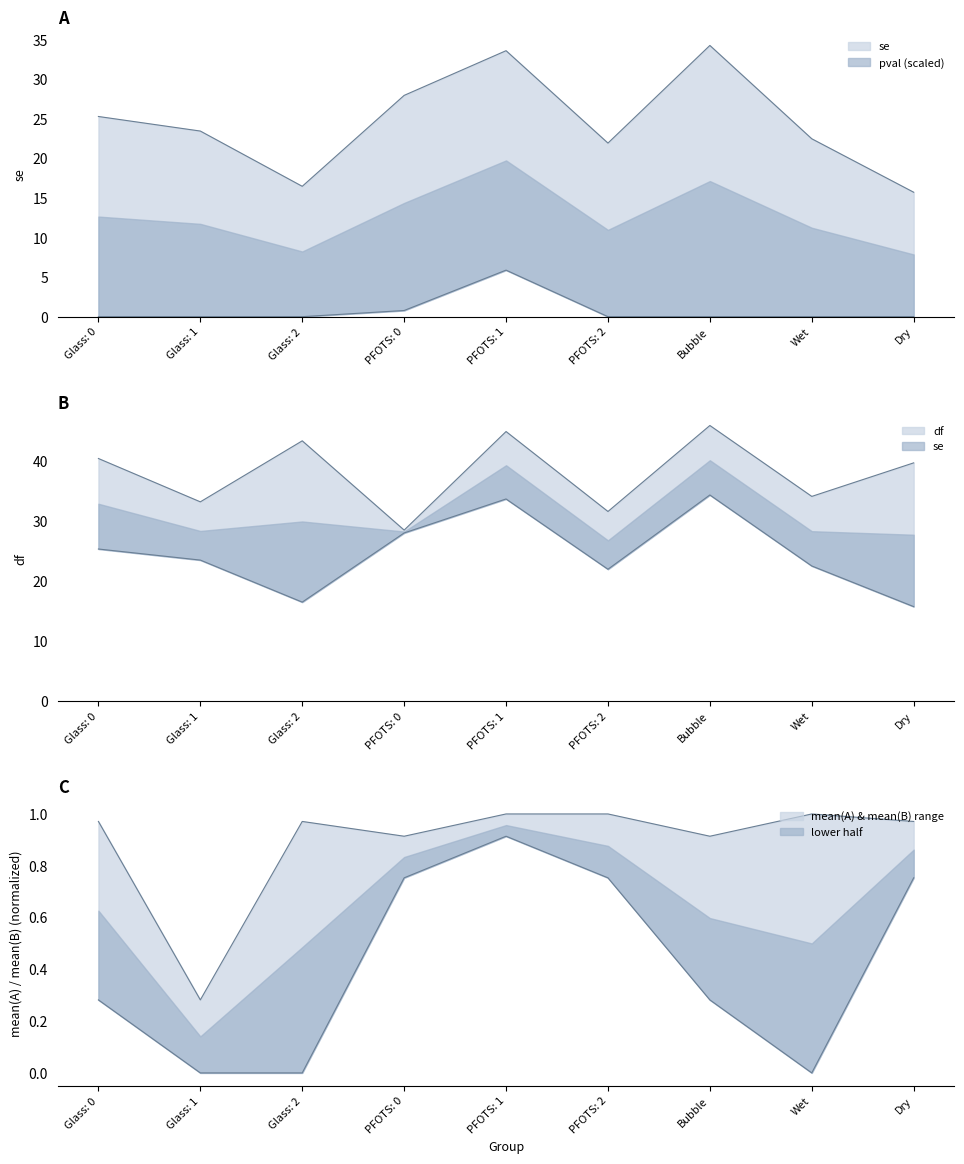

What is the greatest value displayed?

45.8